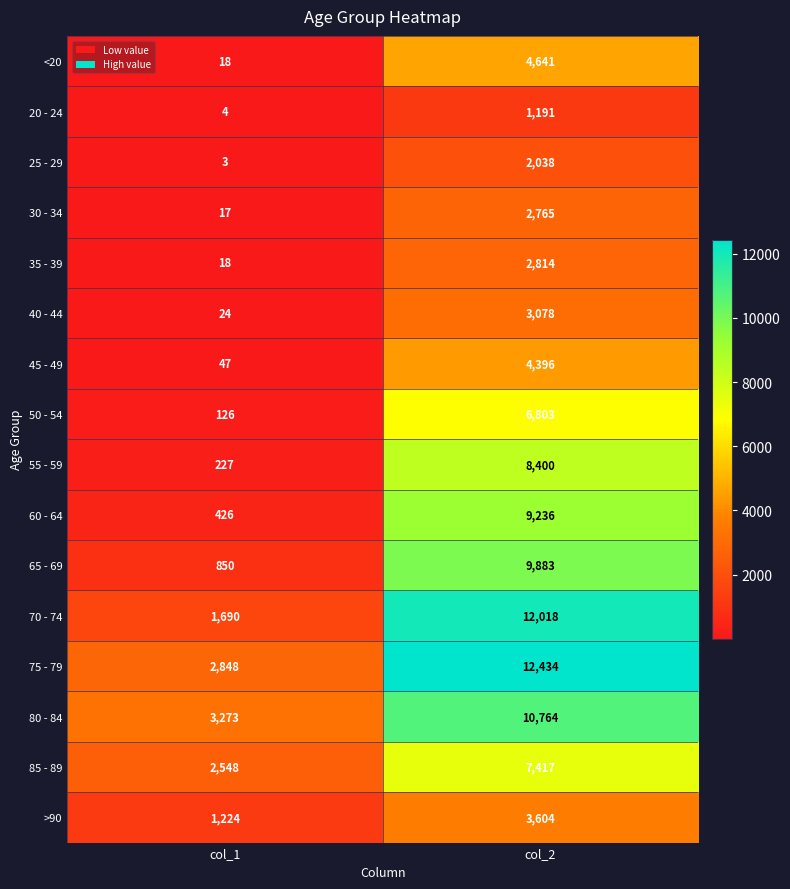

What is the maximum value shown in the chart?

12434